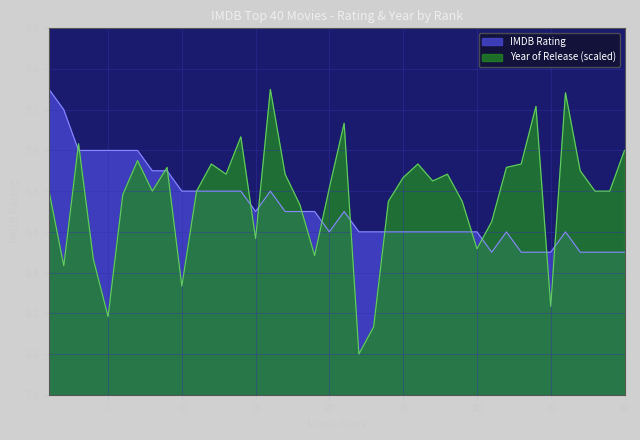

What is the sum of the IMDB Rating values at 25 and 34?

17.1